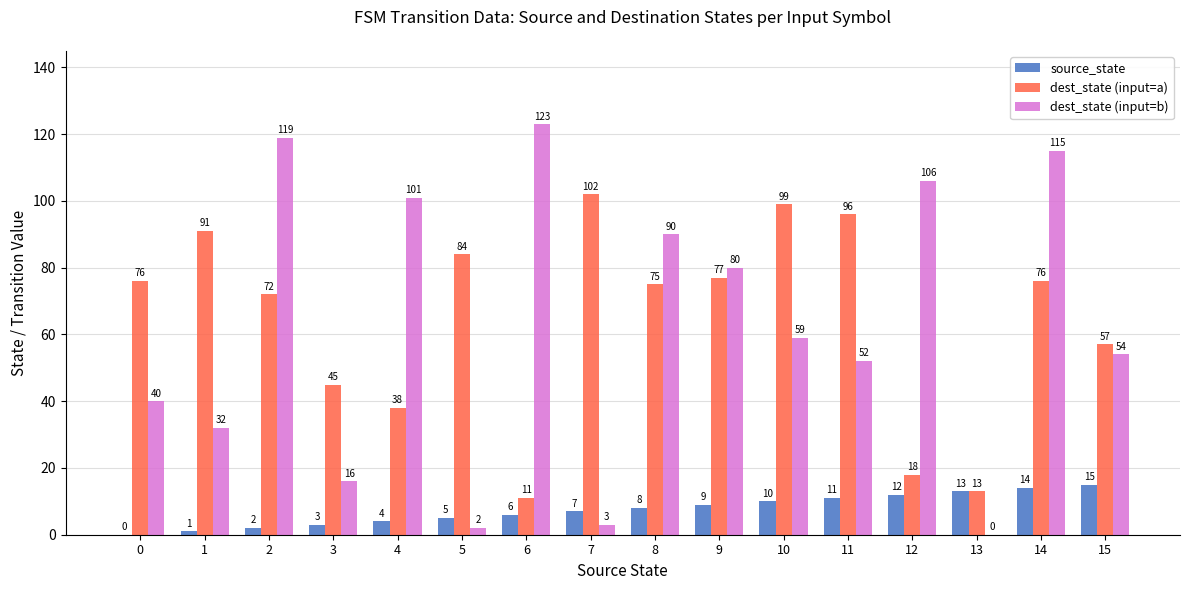

The value of dest_state (input=b) at 1 is 32. True or false?

True